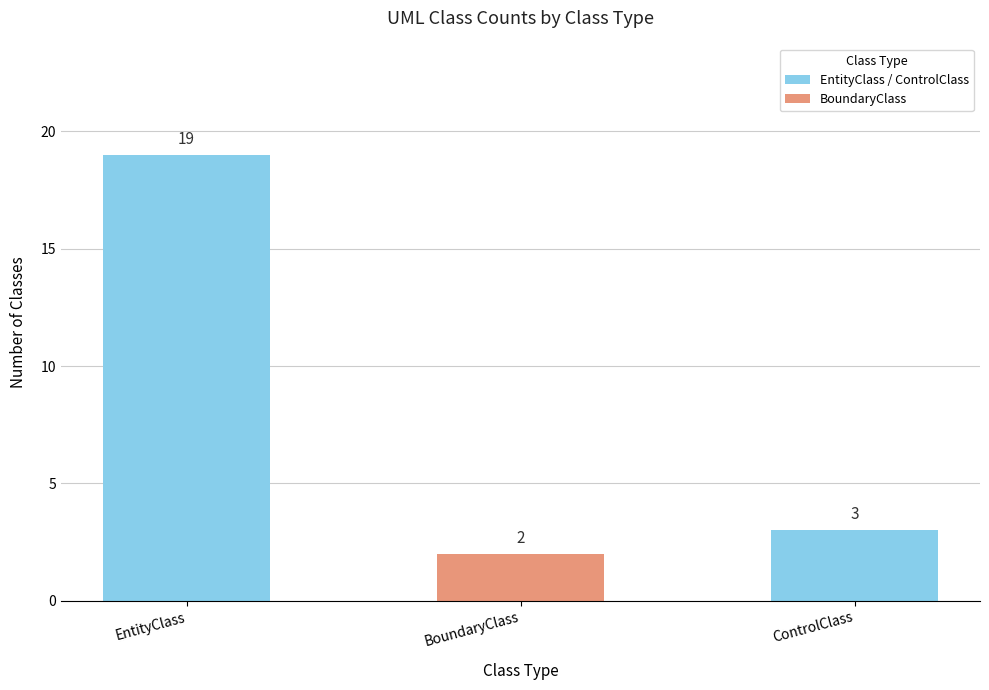

Reading right to left, extract all data points from this chart.

ControlClass=3	BoundaryClass=2	EntityClass=19